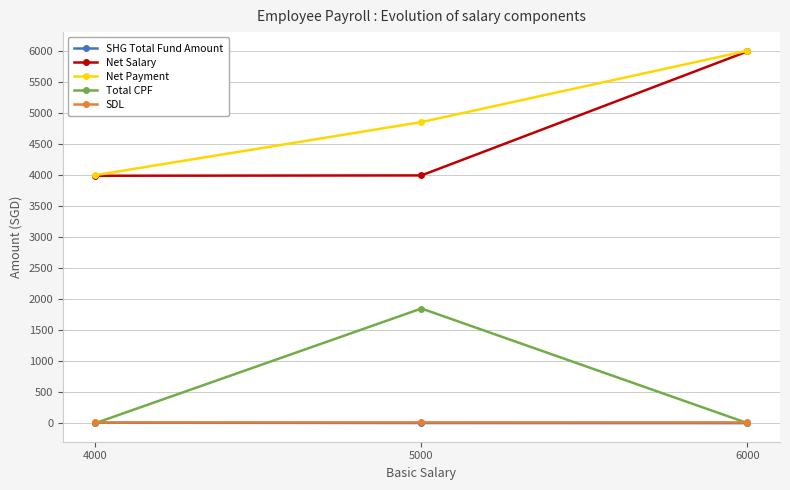

At how many categories does at least one series exceed 3838?

3